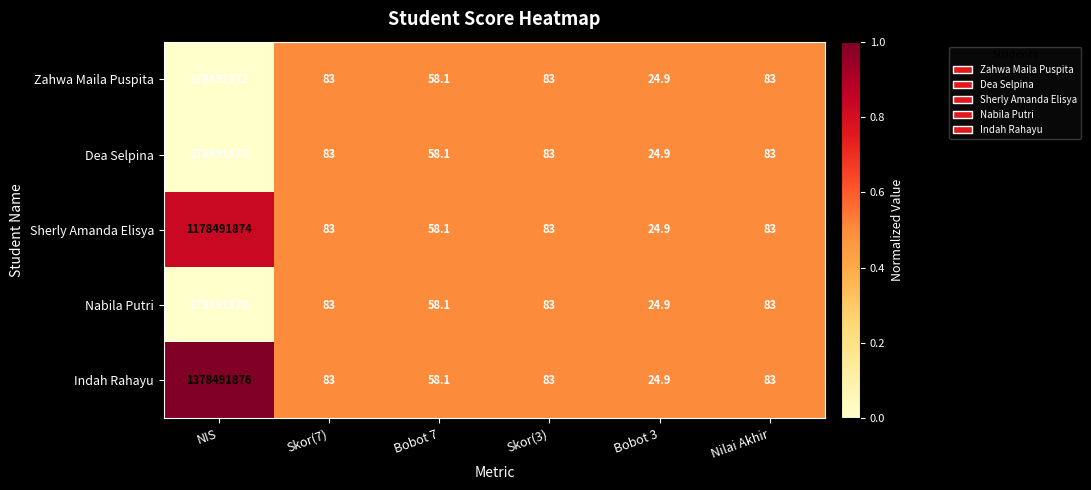

What is the total value across all series at Skor(3)?

415.0